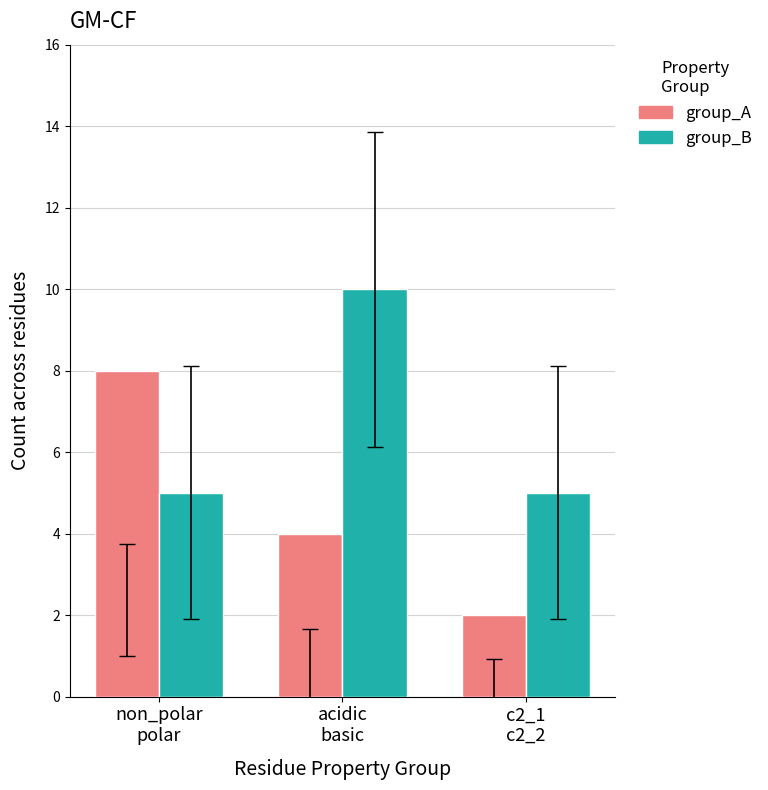

What is the maximum value shown in the chart?

10